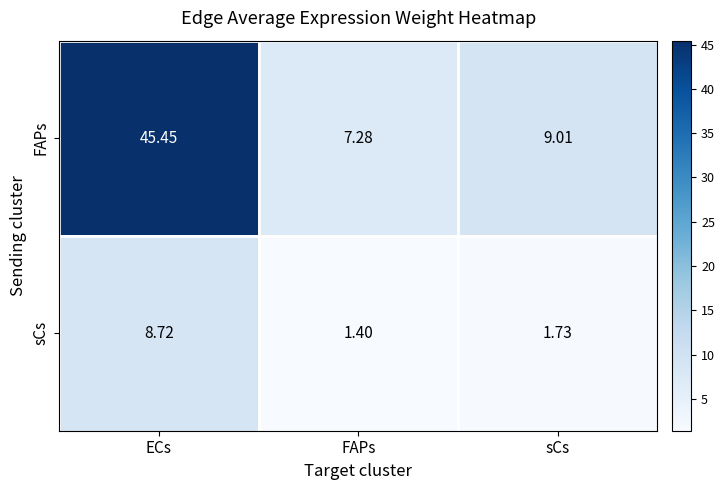

At which category is the sum across all series the highest?

ECs